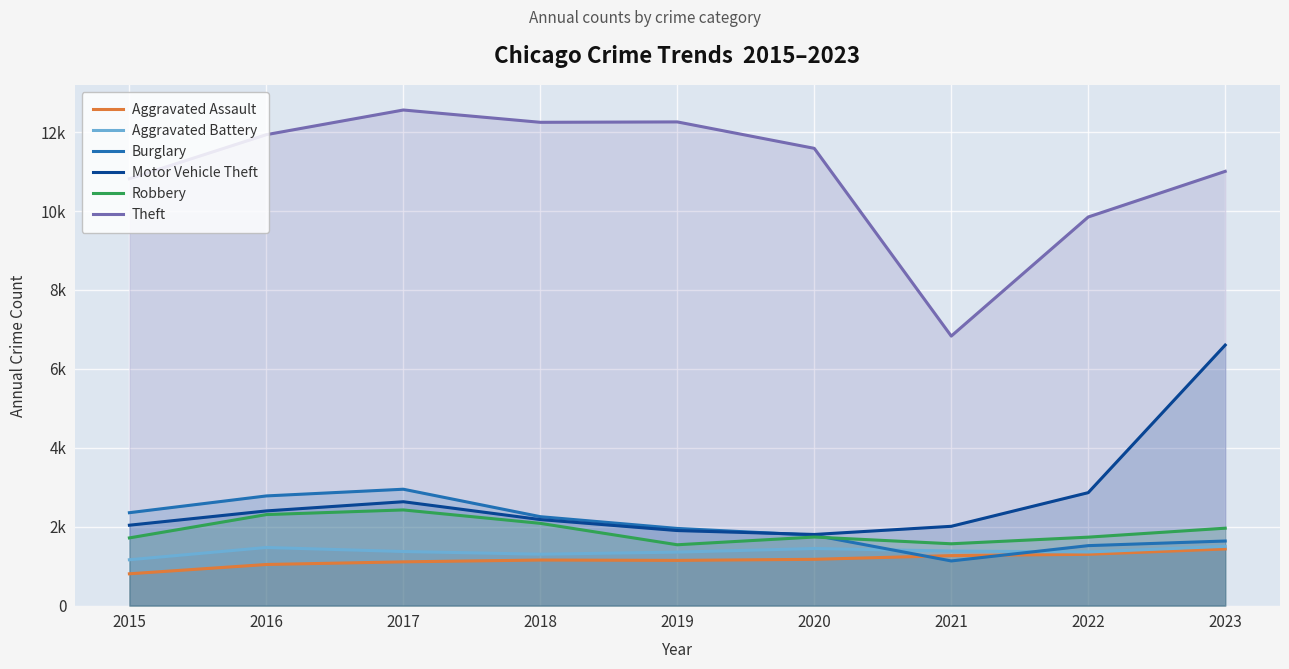

At which label does Burglary first exceed 1955?

2015